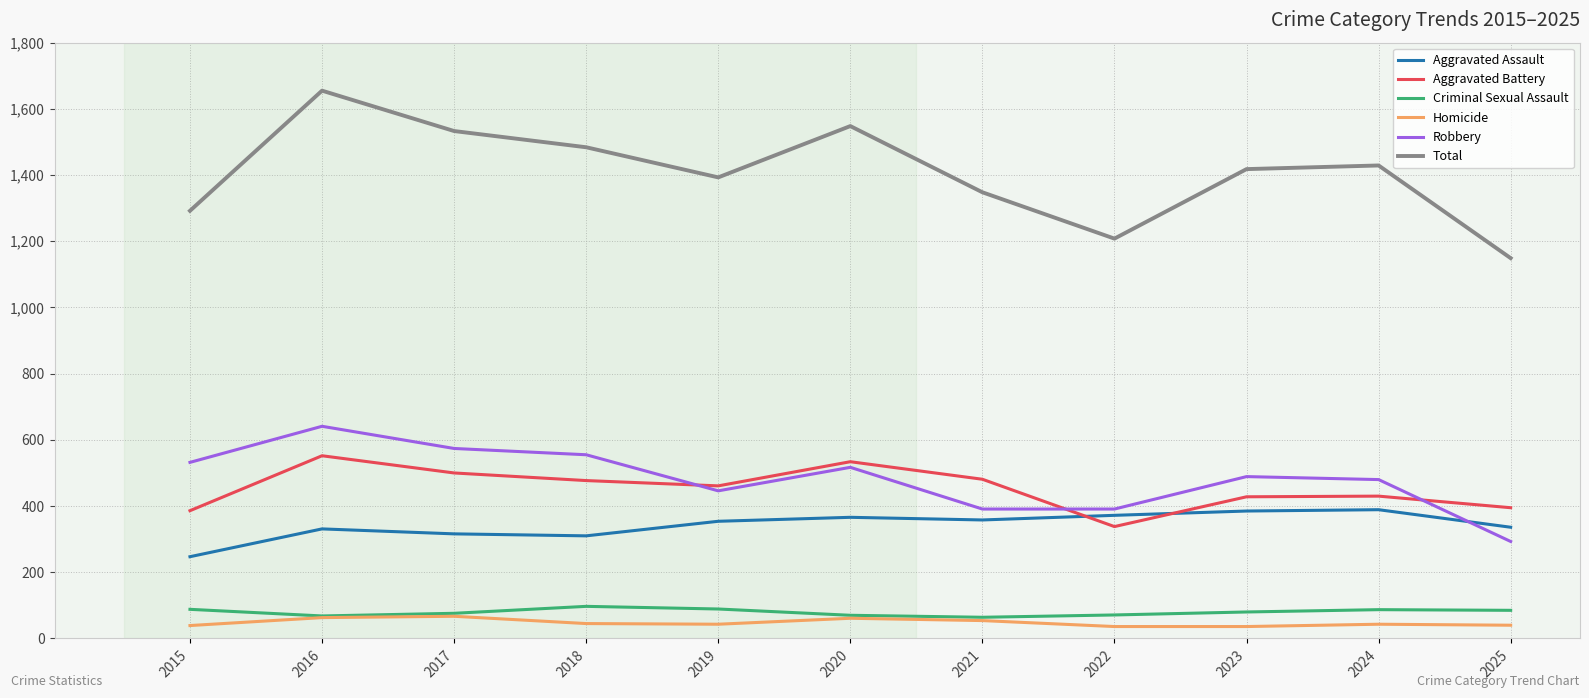

What is the smallest value displayed?

36